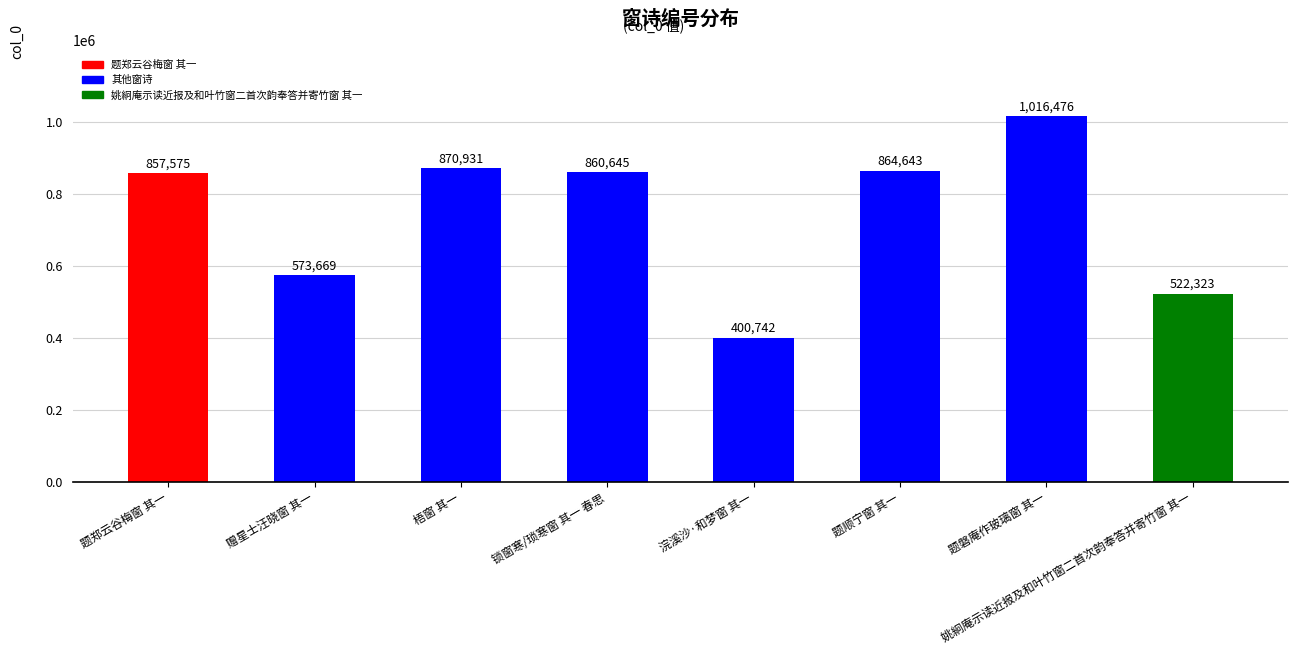

Reading left to right, extract all data points from this chart.

857575	573669	870931	860645	400742	864643	1016476	522323